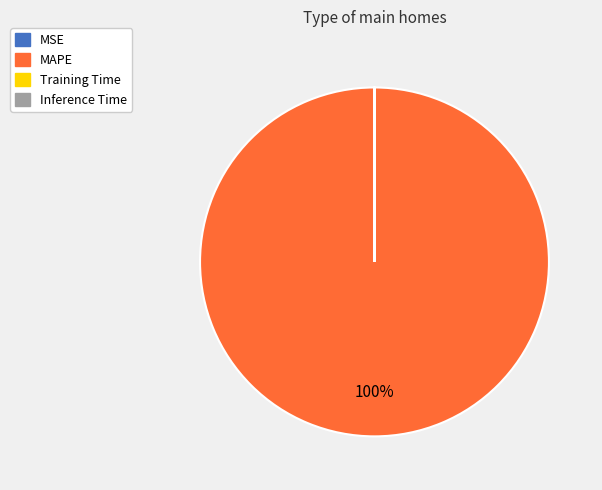

True or false: MAPE accounts for 100% of the total.

True